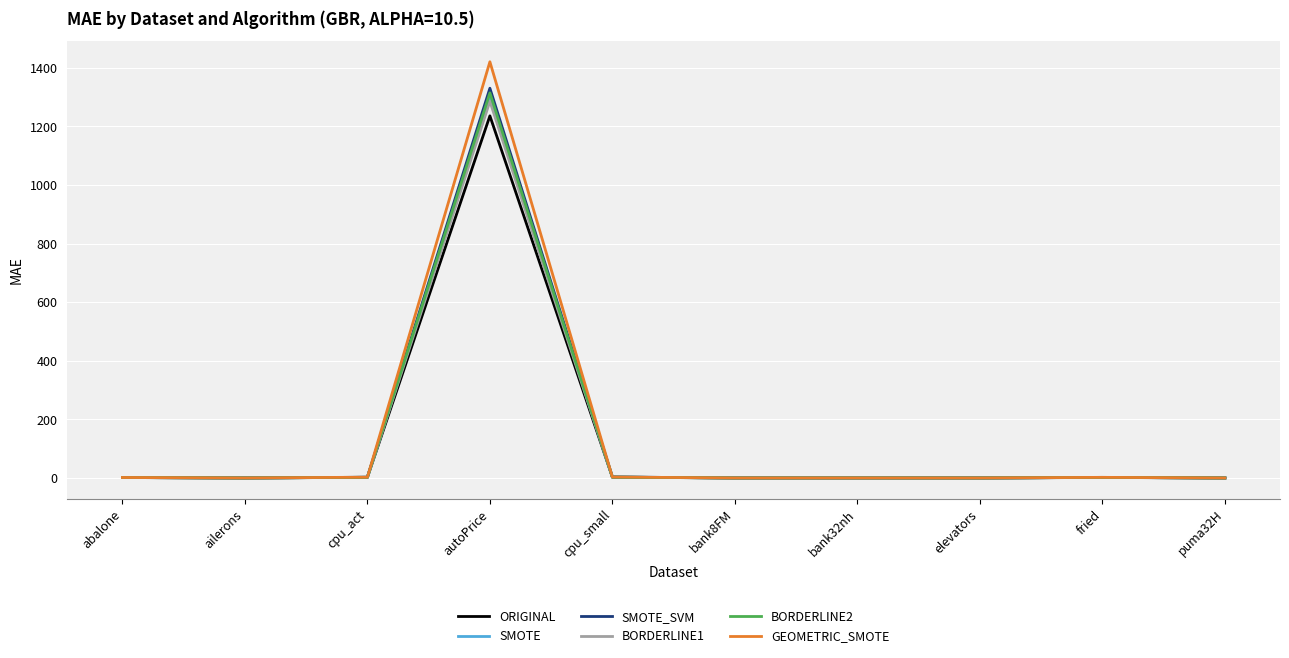

The value of SMOTE at bank8FM is 0.0. True or false?

True